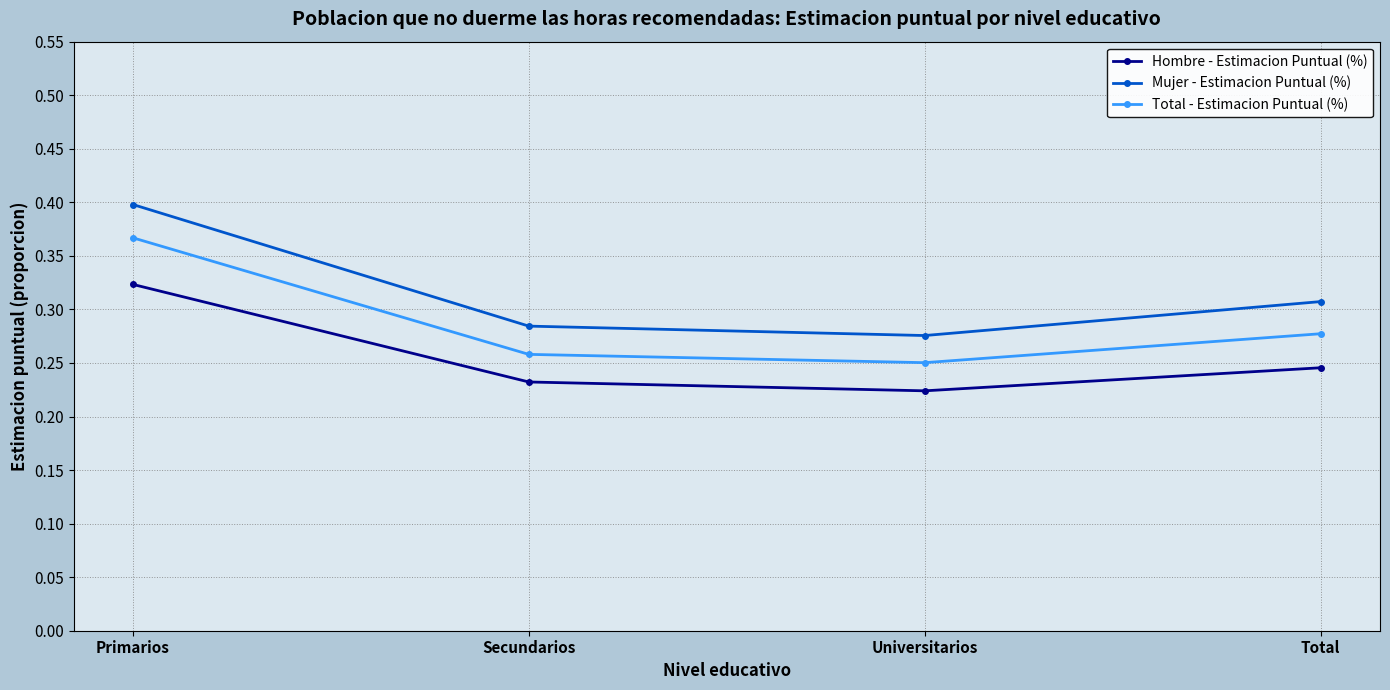

At which label does Hombre - Estimacion Puntual (%) reach its peak?

Primarios